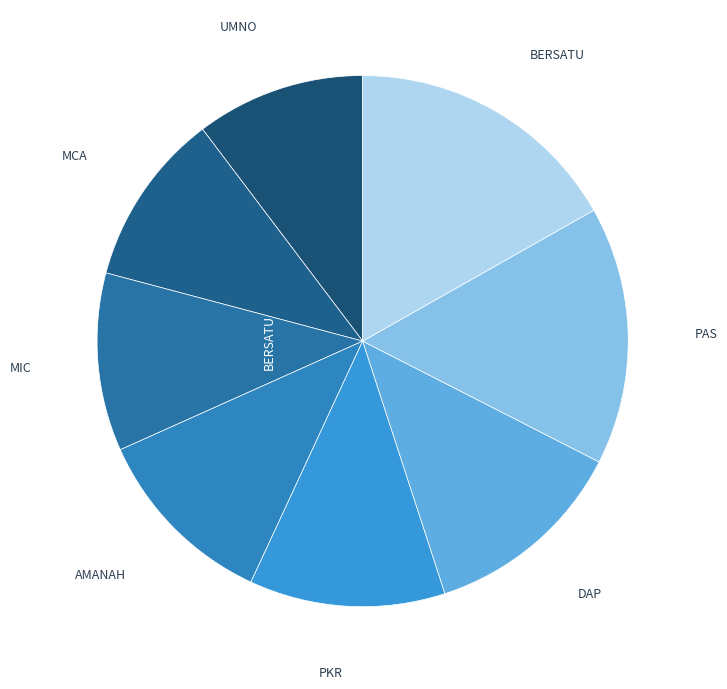

How many slices are in this pie chart?

8